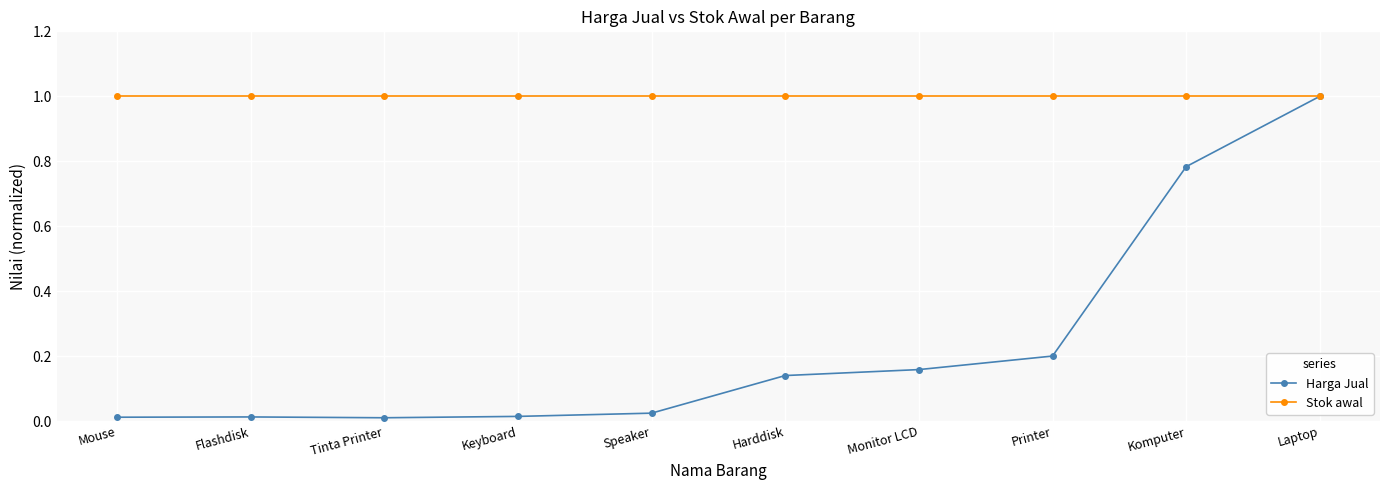

In Harga Jual, how many points are higher than both neighbors (excluding endpoints)?

1